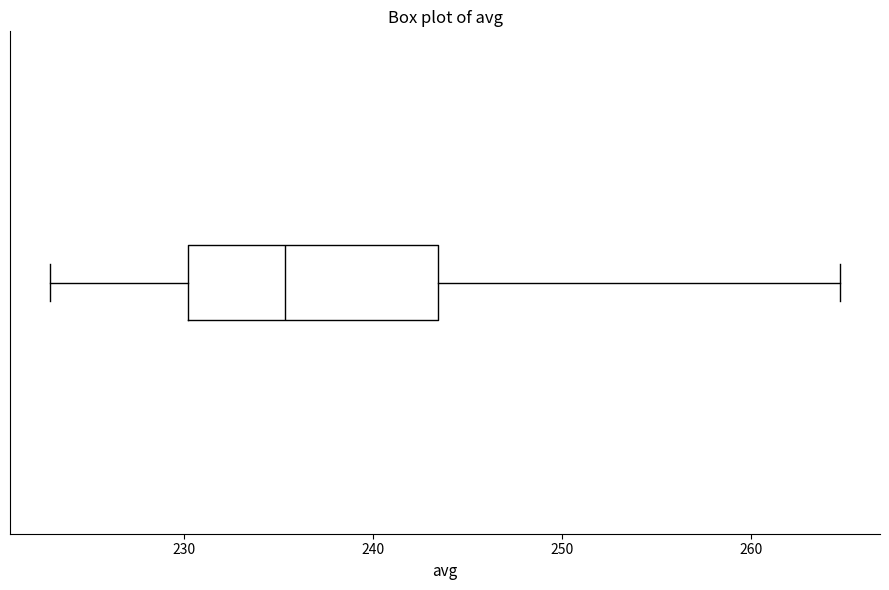

Where does the left whisker of the box end on the x-axis? The values are not printed on the chart, so give them approximately, as read against the axis.

223